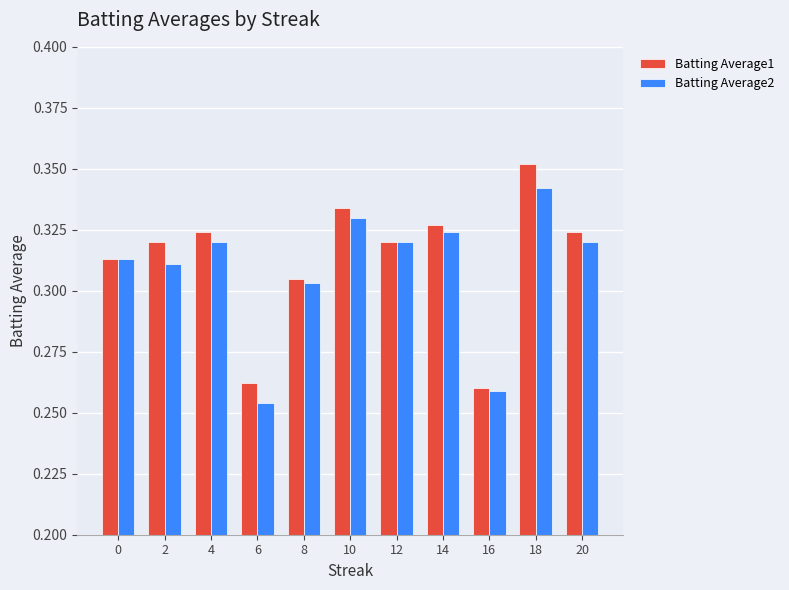

What is the sum of the Batting Average2 values at 8 and 12?

0.6